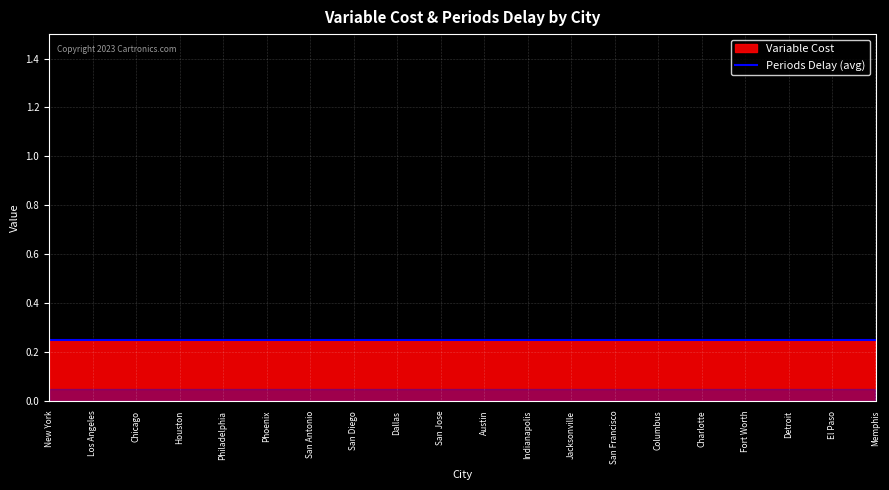

Which category has the highest value in the Periods Delay series?

New York